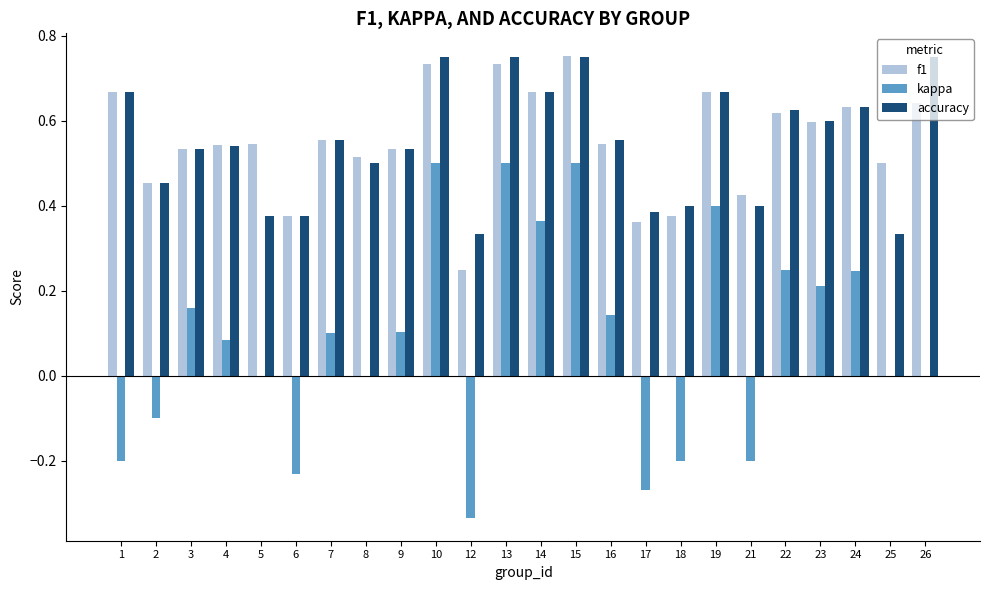

What is the total value across all series at 3?

1.2